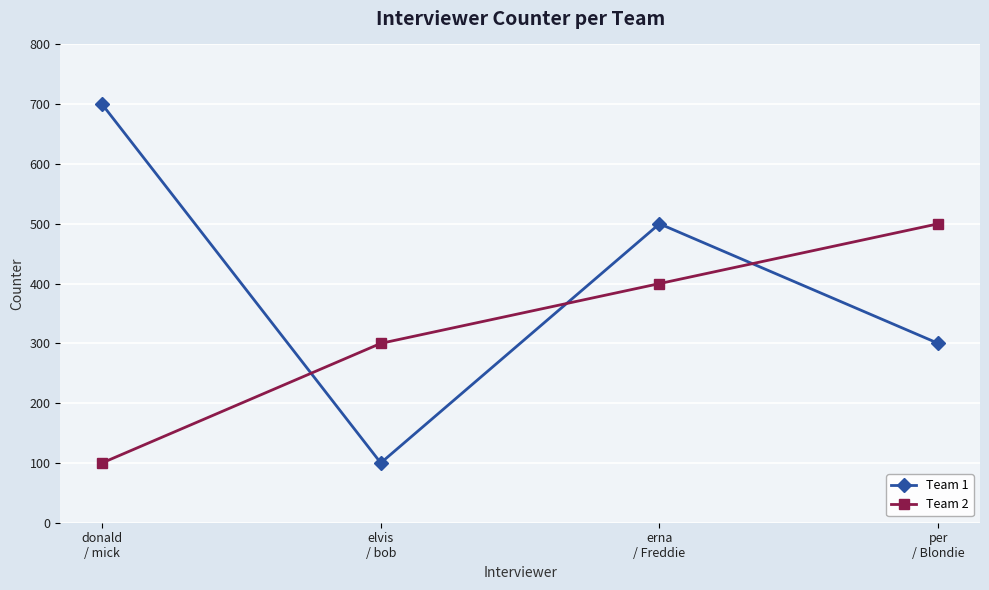

Is it true that Team 2 equals 100 at donald
/ mick?

True